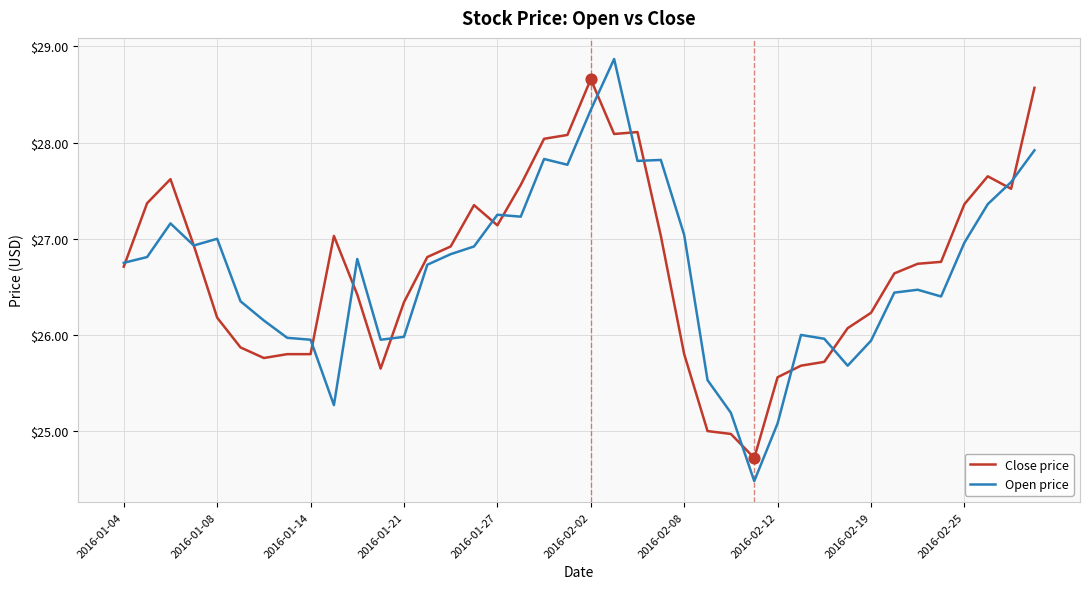

List the series in order of their peak value, lowest first.

Close price, Open price